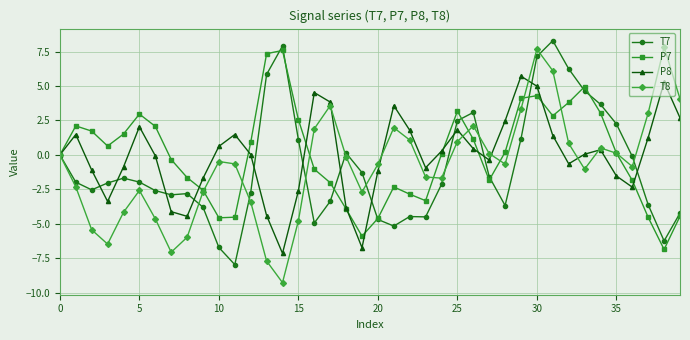

True or false: T8 has more than 2 points higher than both neighbors.

True